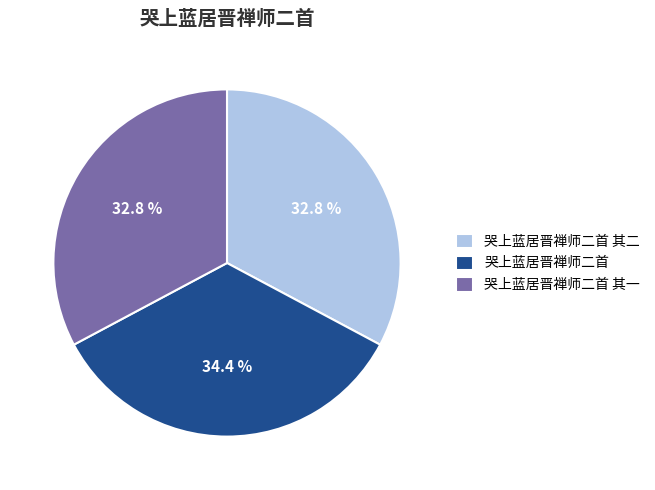

To the nearest percent, what is the difference between the largest and smallest slice percentages?

2%